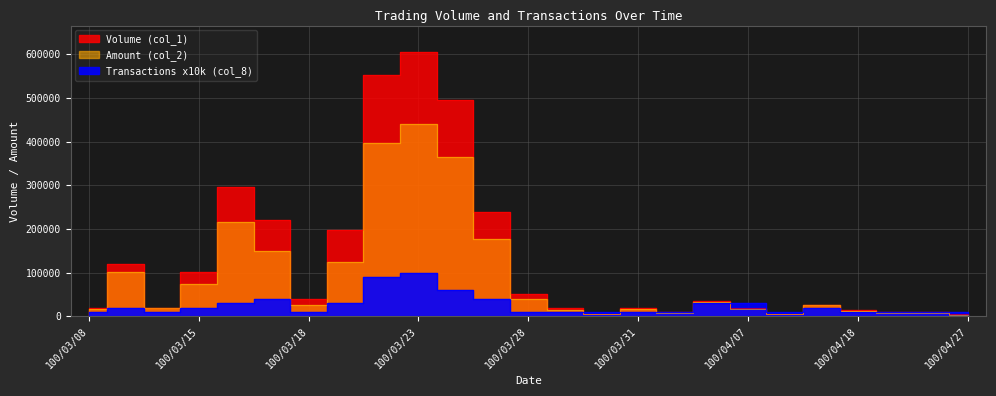

The Transactions (col_8) series shows 10000 at 100/03/30. True or false?

True